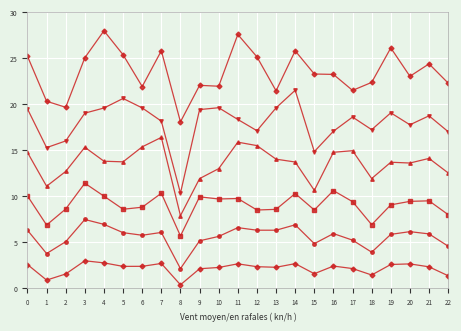

How many lines are shown in the chart?

6